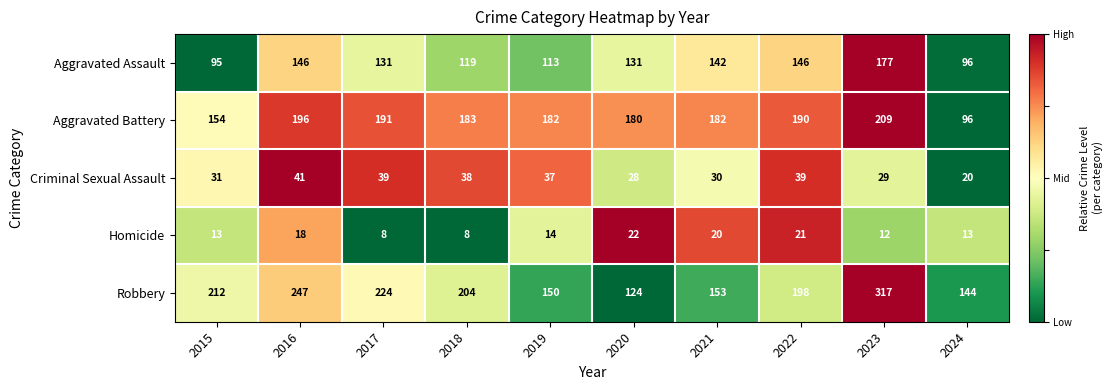

Rank the series by their maximum value, from highest to lowest.

Robbery, Aggravated Battery, Aggravated Assault, Criminal Sexual Assault, Homicide